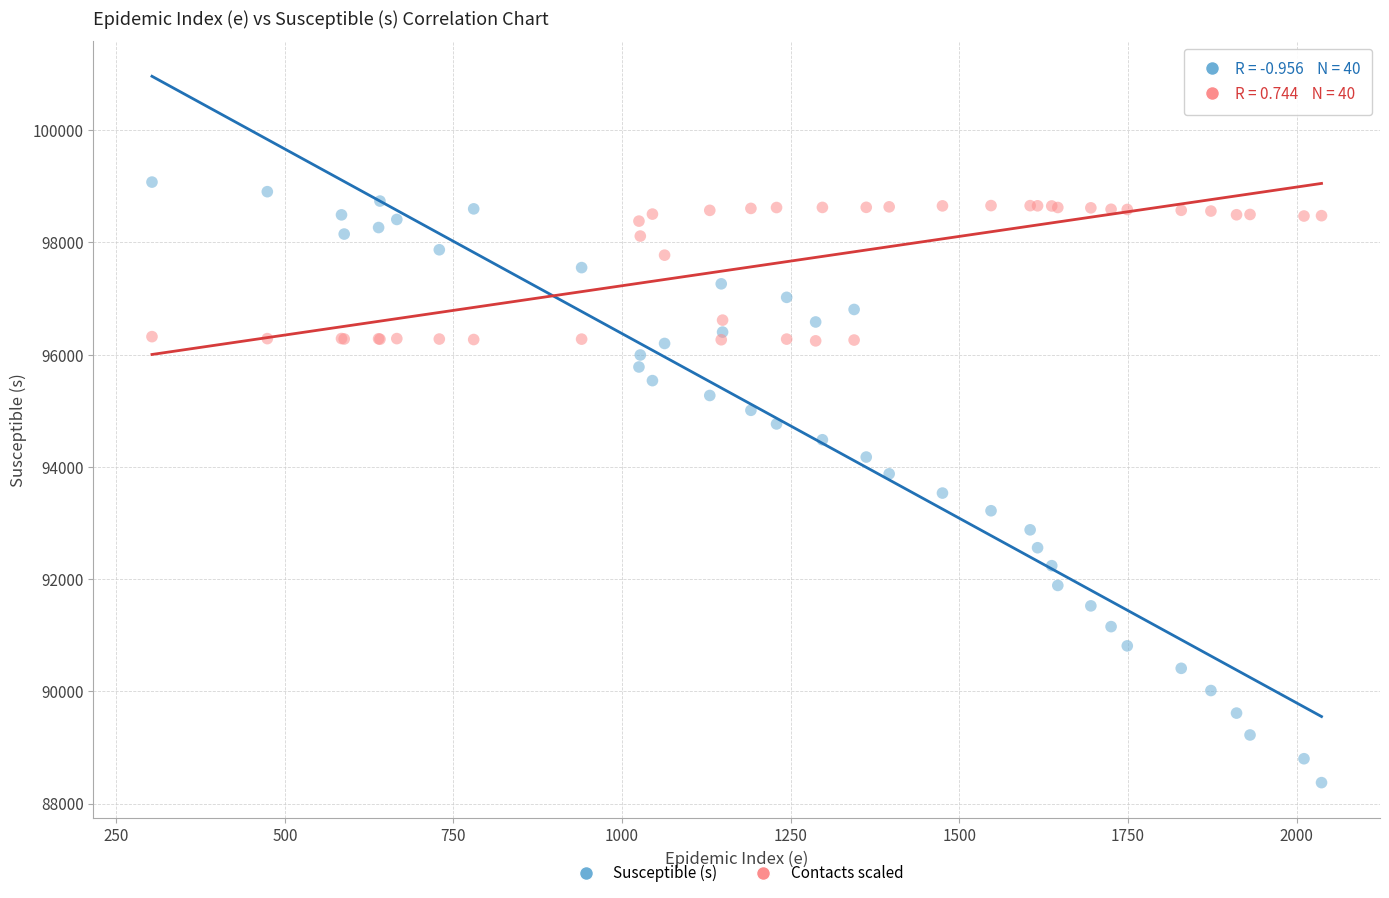

Which series reaches the maximum Y coordinate?

Susceptible (s)